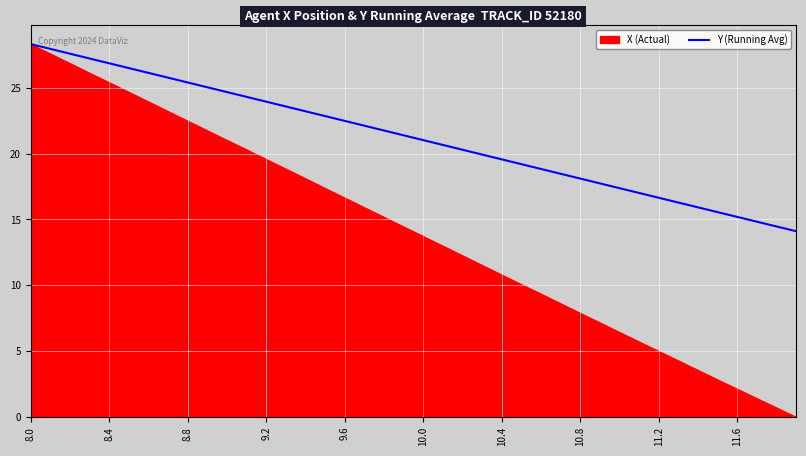

True or false: the data has more than 2 interior local peaks.

False